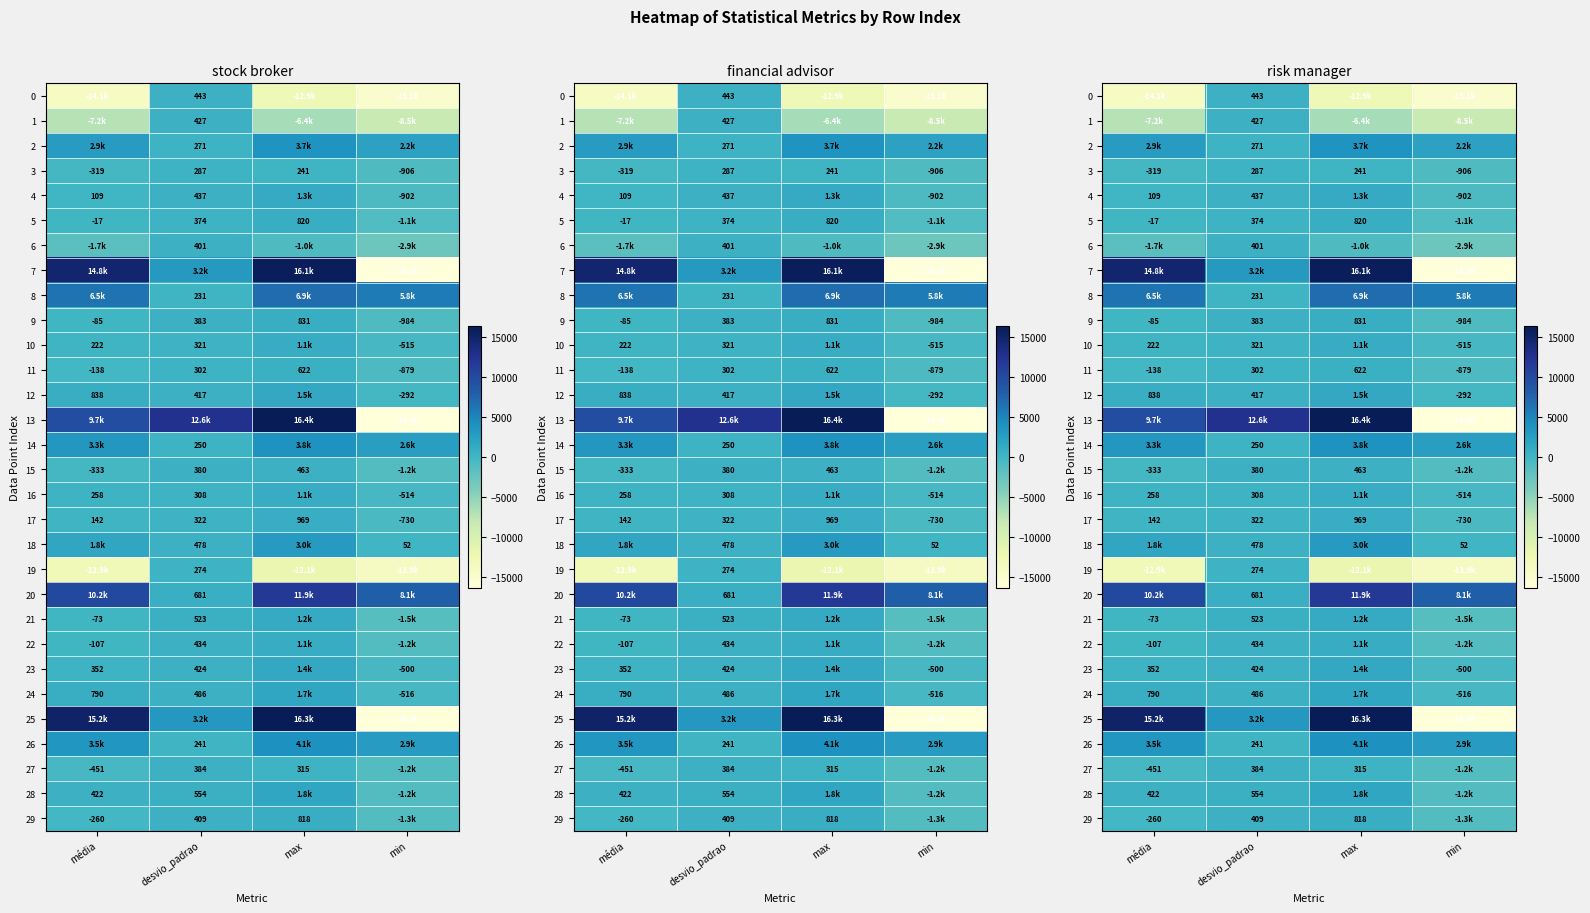

How many values in 9 are below zero?

2